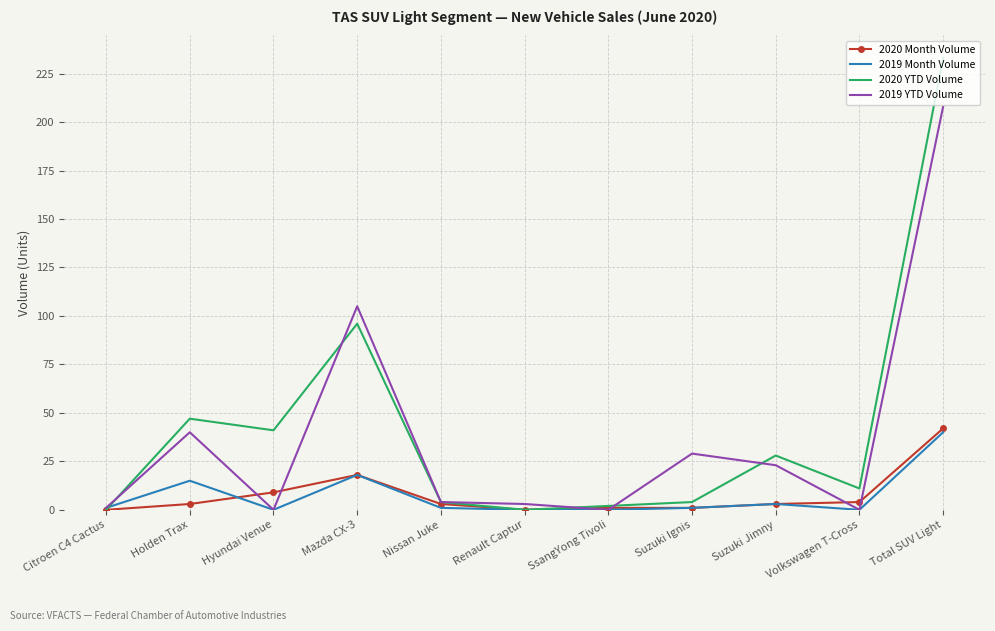

What is the sum of all 2019 YTD Volume values?

413